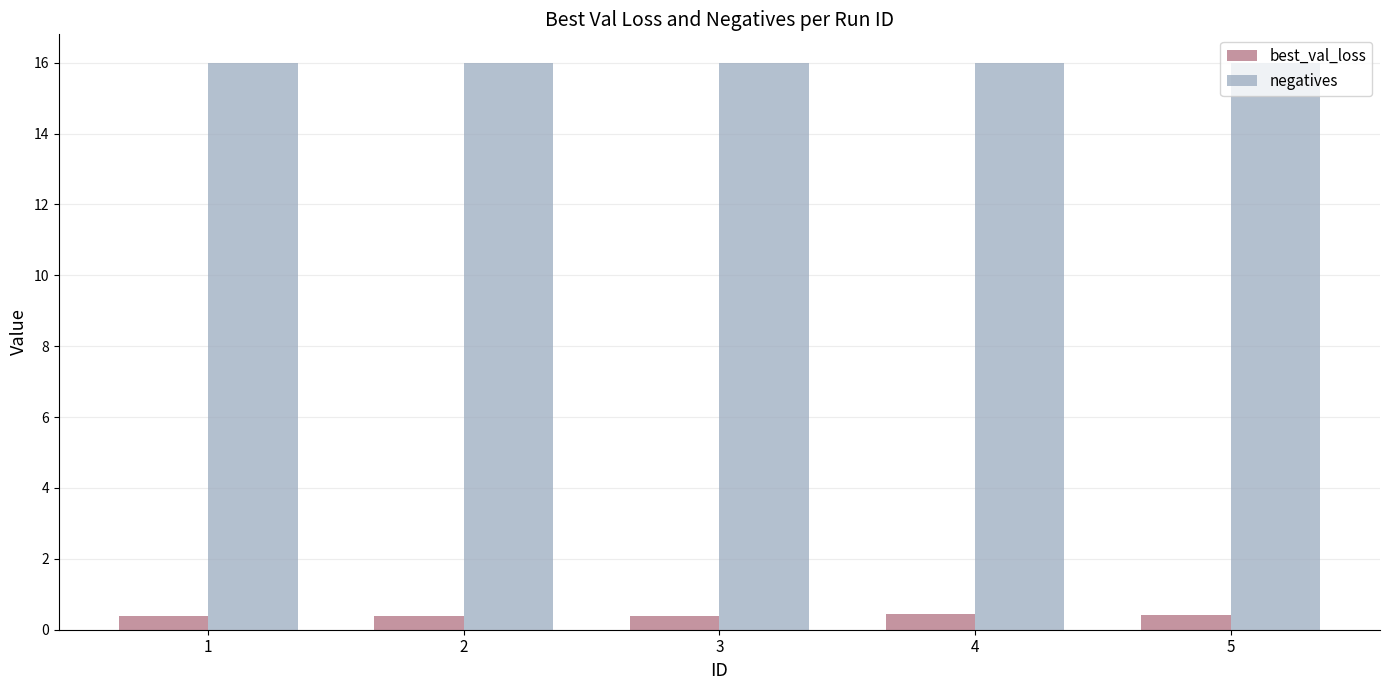

Is the value of best_val_loss at 4 greater than the value of negatives at 1?

No